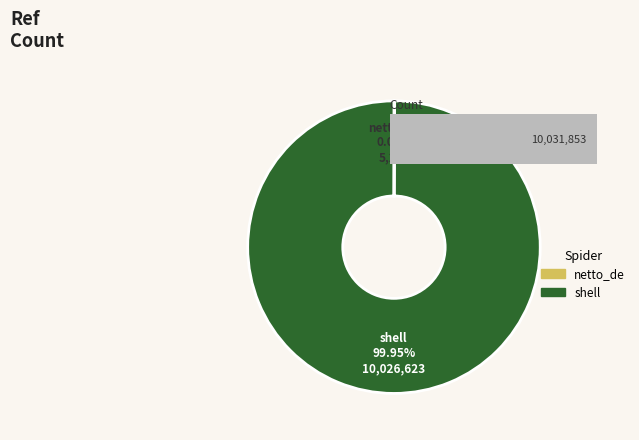

Which has a higher value, netto_de or shell?

shell